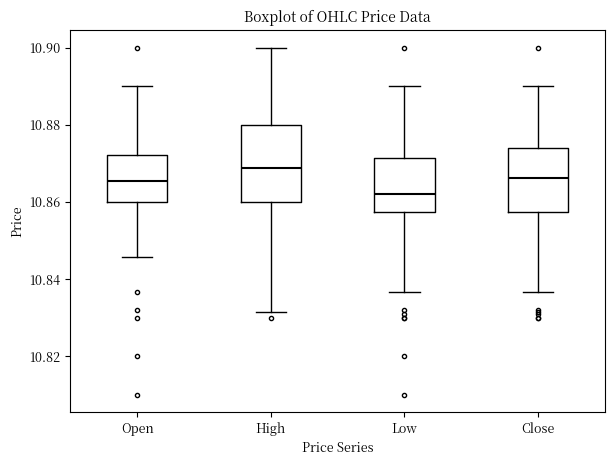

Which box's median line is the lowest?

Low